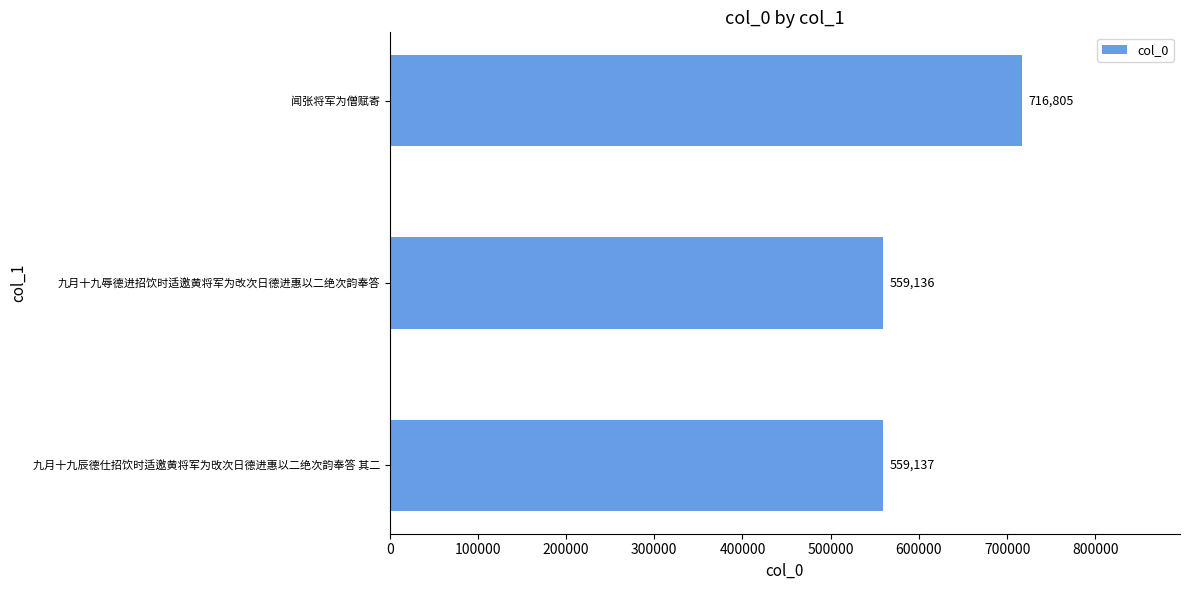

List the labels in order of value, smallest first.

九月十九辱德进招饮时适邀黄将军为改次日德进惠以二绝次韵奉答, 九月十九辰德仕招饮时适邀黄将军为攺次日德进惠以二绝次韵奉答 其二, 闻张将军为僧赋寄